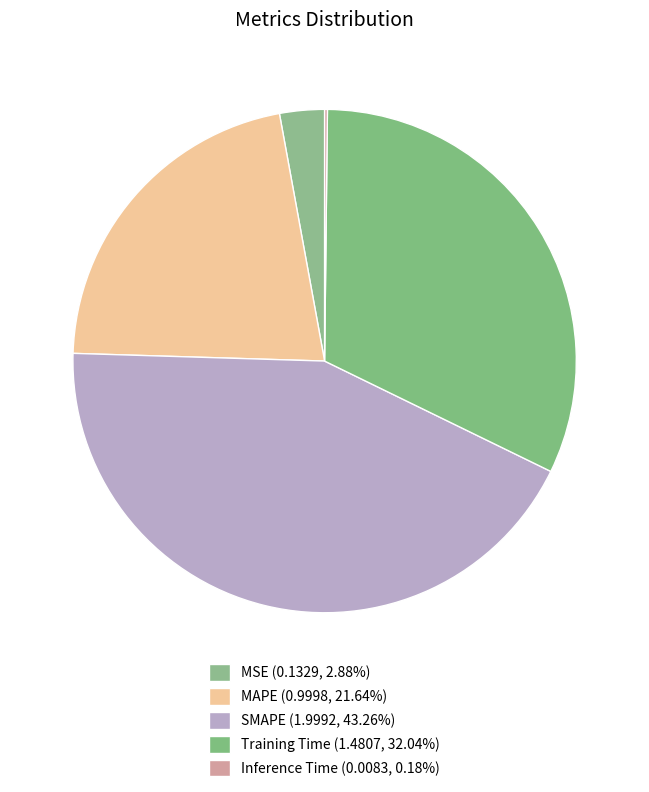

Is it true that Inference Time is 11% of the pie?

False